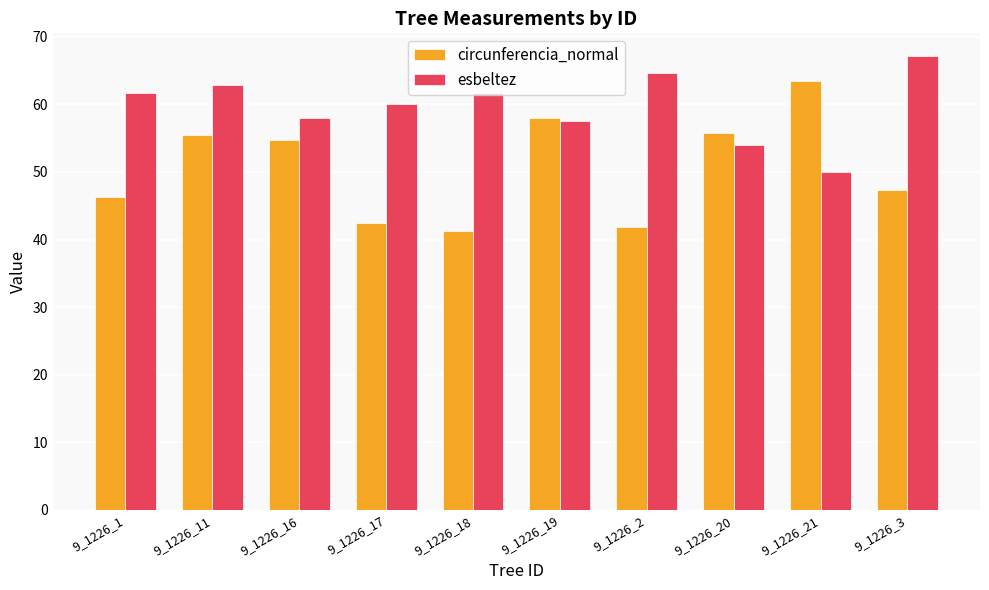

How many values in the circunferencia_normal series are below 54?

5